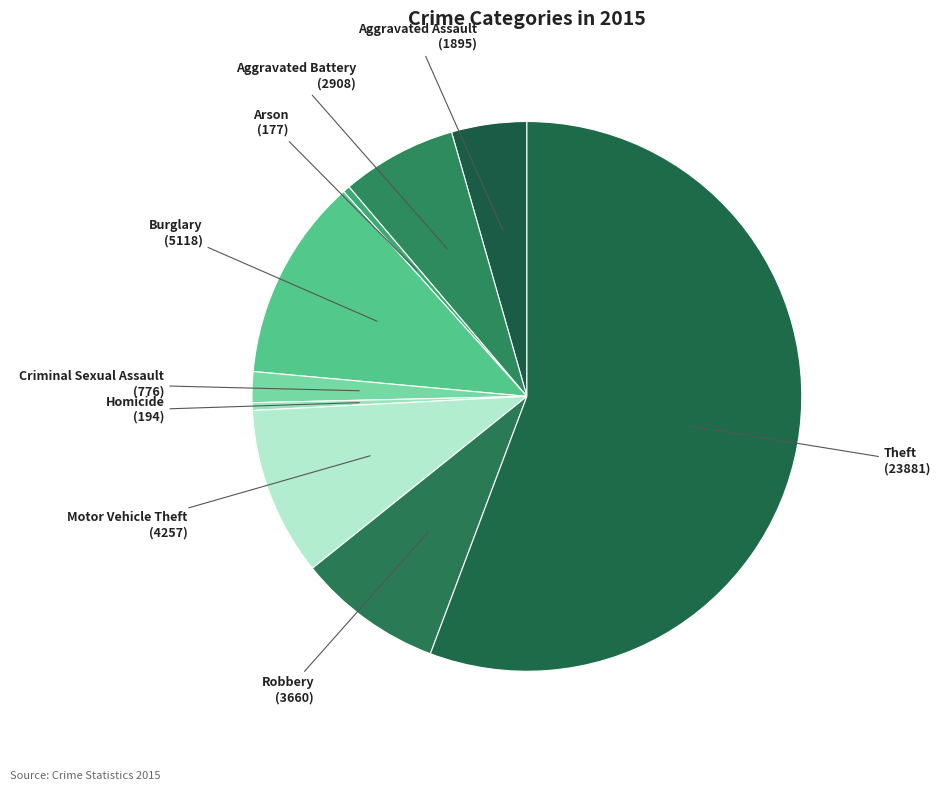

What is the majority slice?

Theft